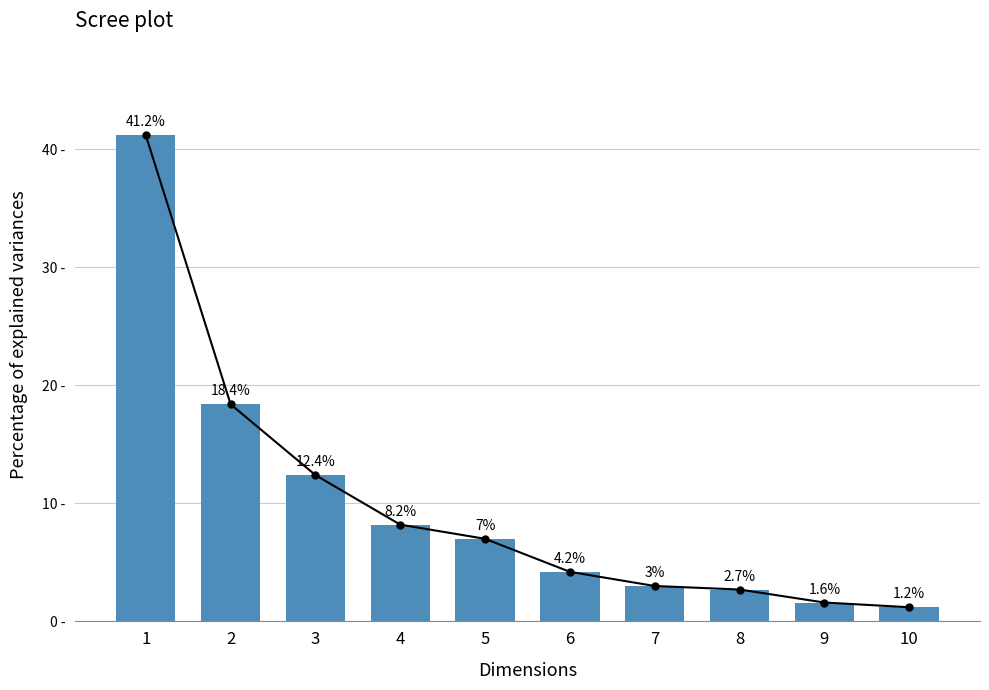

How many data points in bar_values are above 7?

4